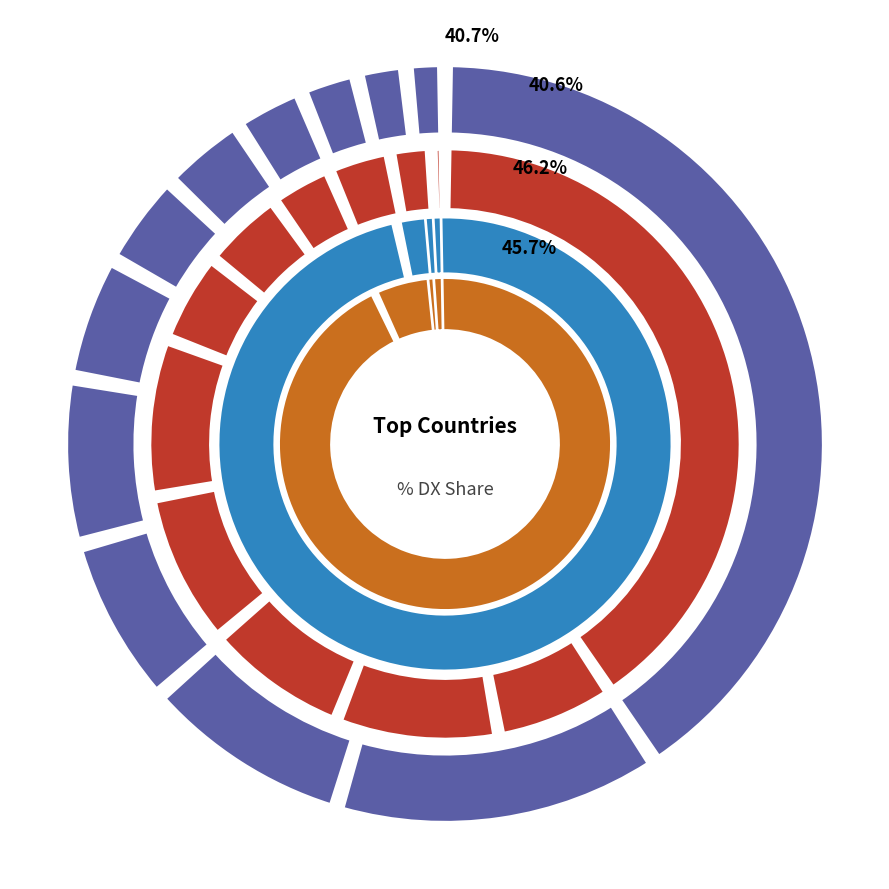

Combined, do U S A and CHINA account for over 50%?

No